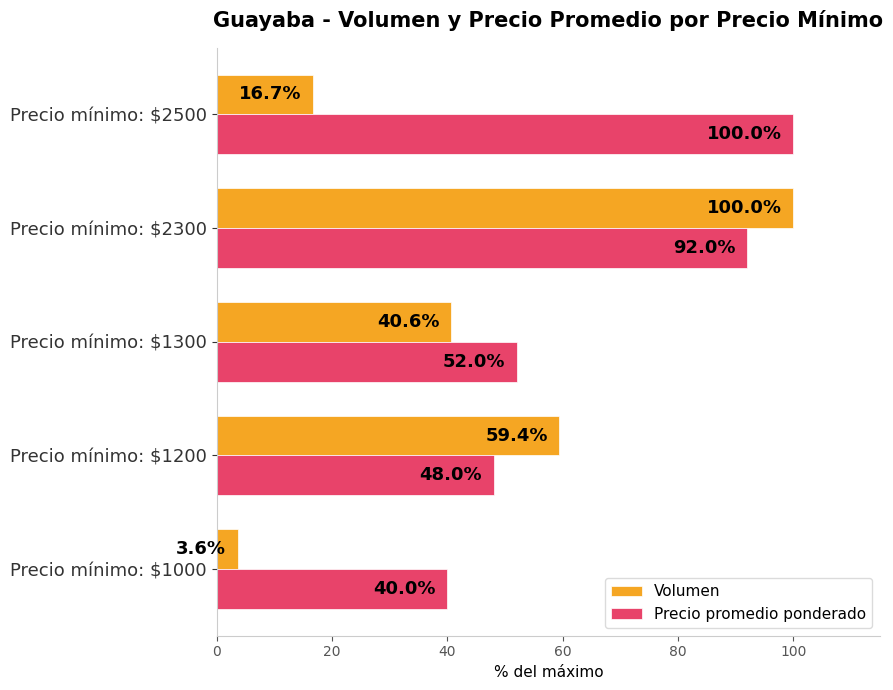

Which series has the widest spread of values?

Volumen